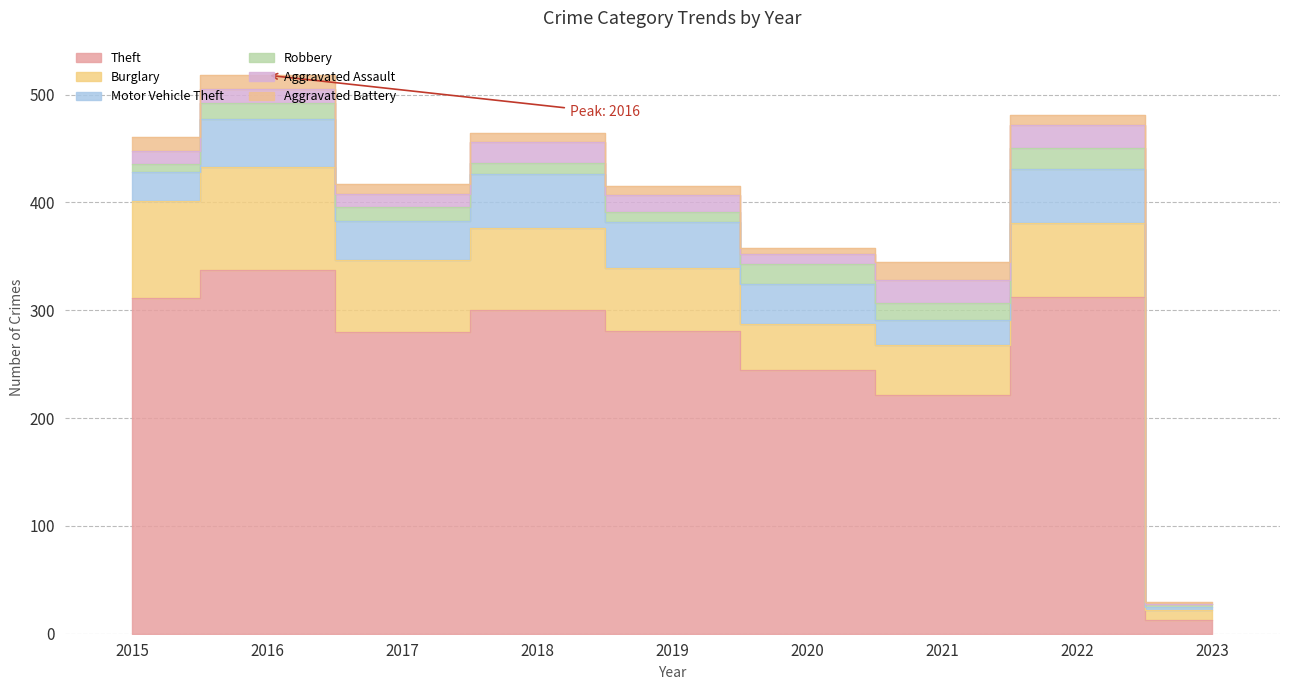

Which has a higher value, 2016 or 2022?

2016